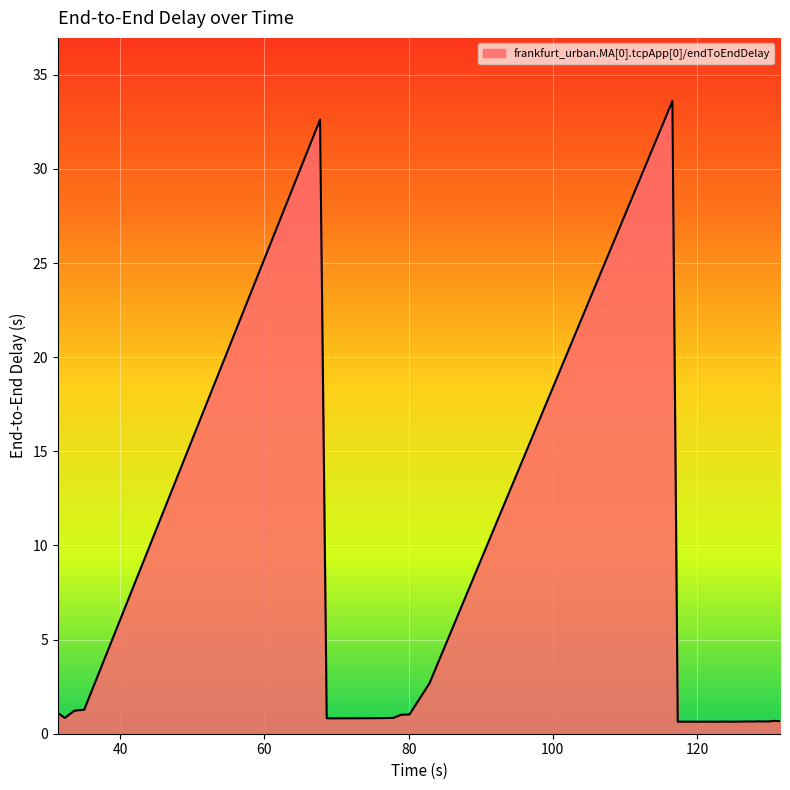

What is the greatest value displayed?

33.6